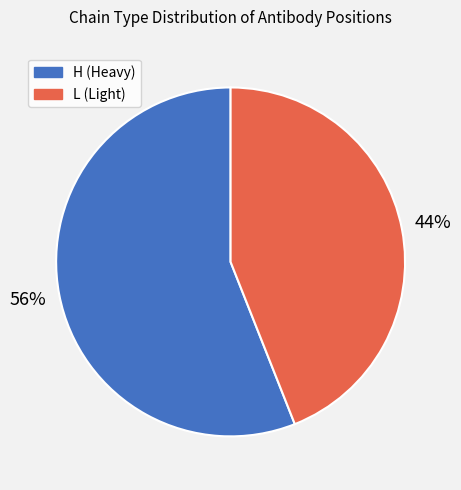

Does any single category account for the majority?

Yes